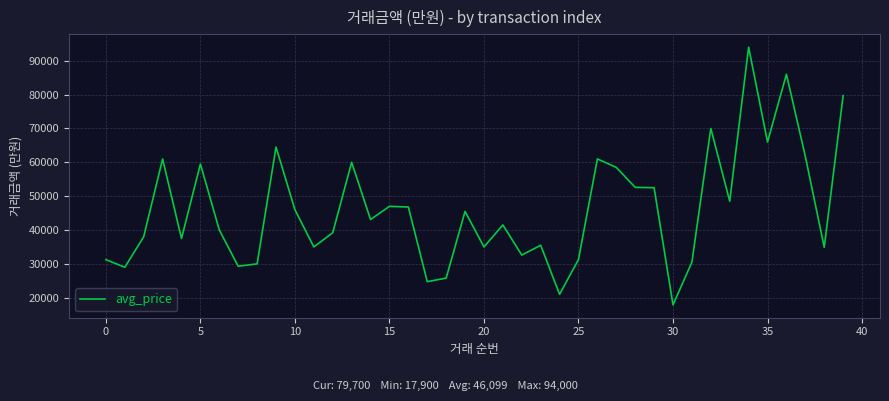

What is the difference between the maximum and minimum values?

76100